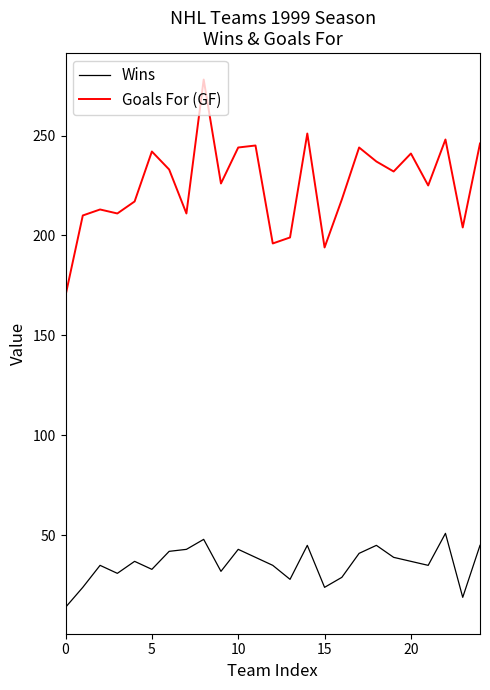

What is the lowest value of the Goals For (GF) series?

170